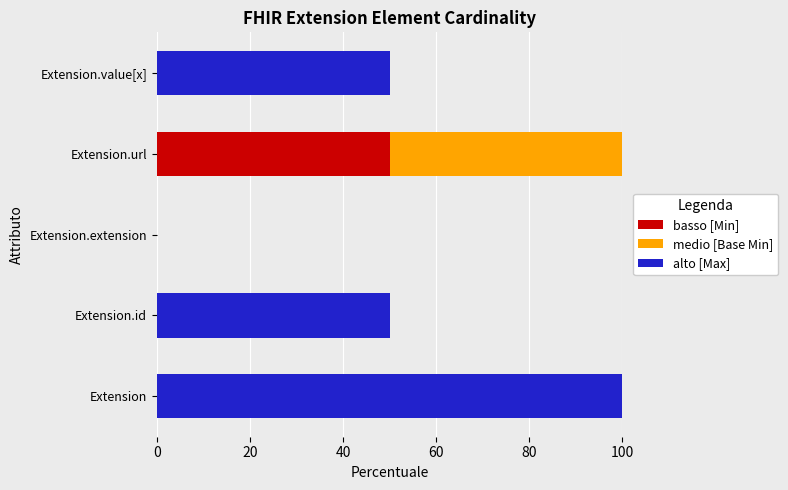

Between Extension.id and Extension.extension, which series saw the biggest shift?

alto [Max]